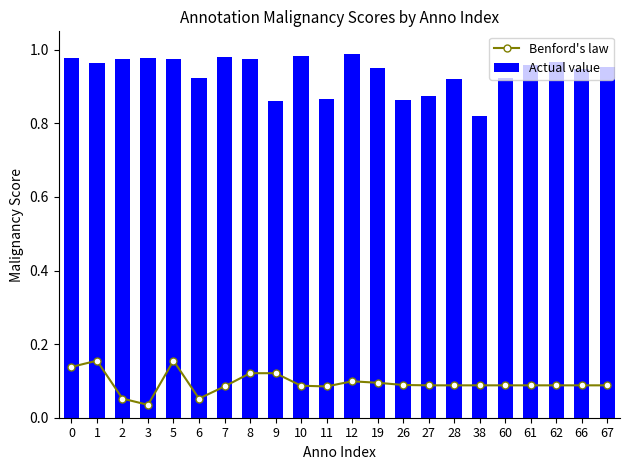

Count the Benford's law values in the range 0 to 1.

22